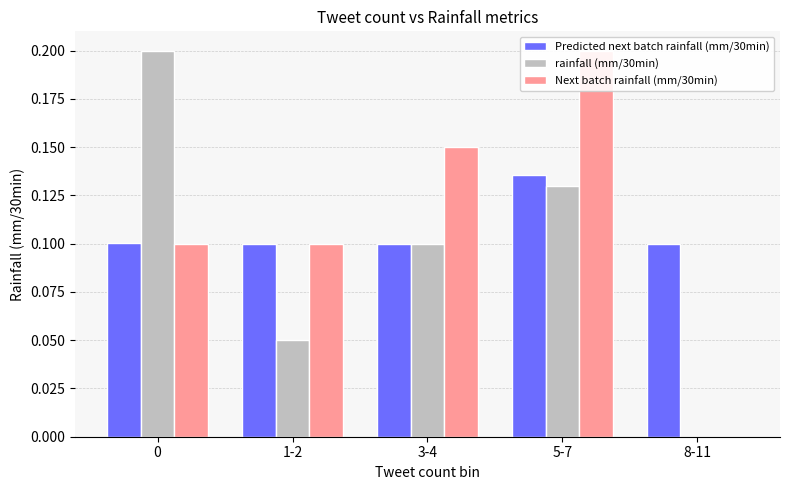

How many rainfall (mm/30min) values are between 0 and 1?

5